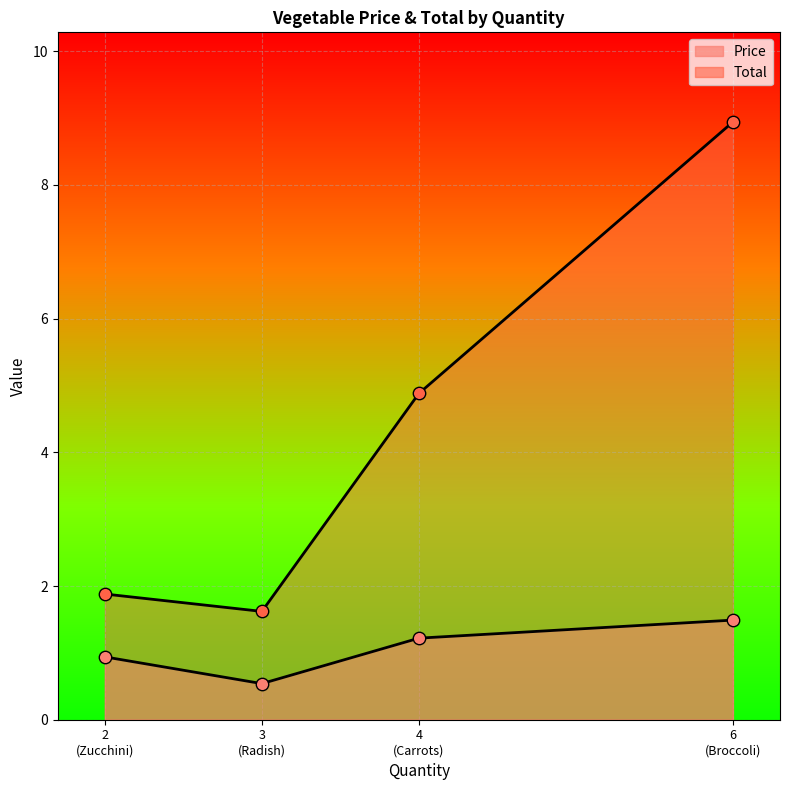

Which series has the largest Y range (max minus min)?

Total